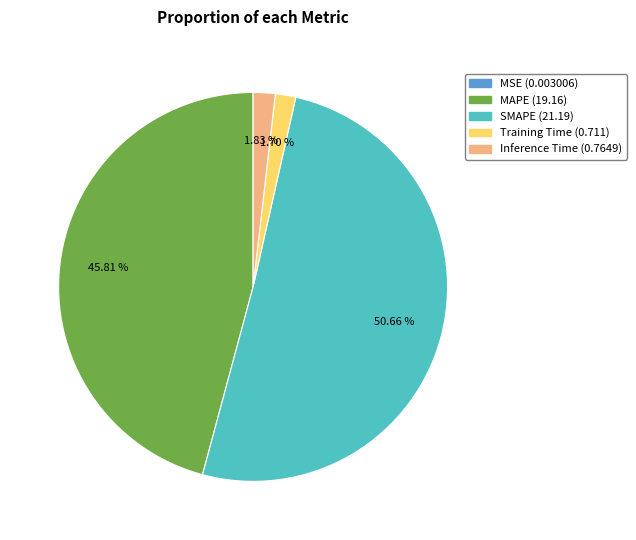

True or false: SMAPE accounts for 51% of the total.

True